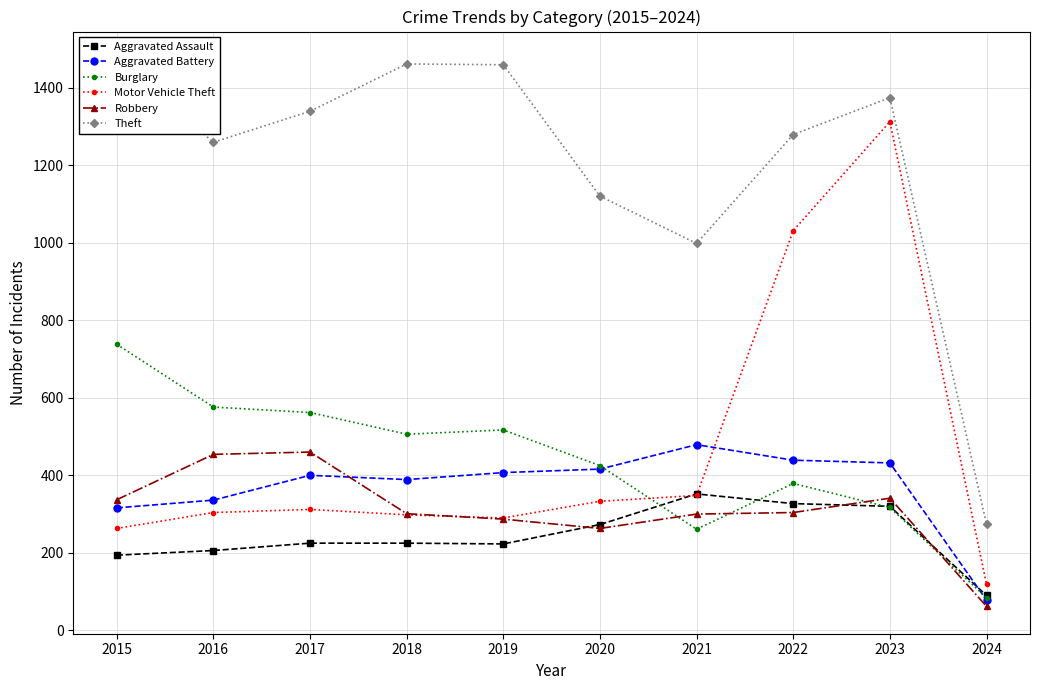

How many data points in Theft are above 1339?

4